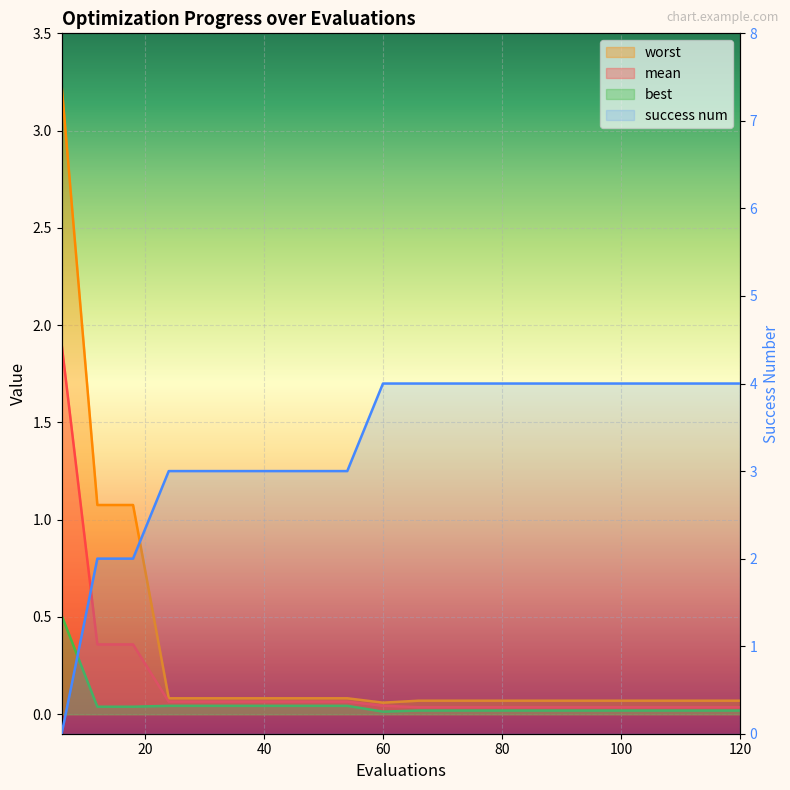

Rank the series at 6 from highest to lowest value.

worst, mean, best, success num